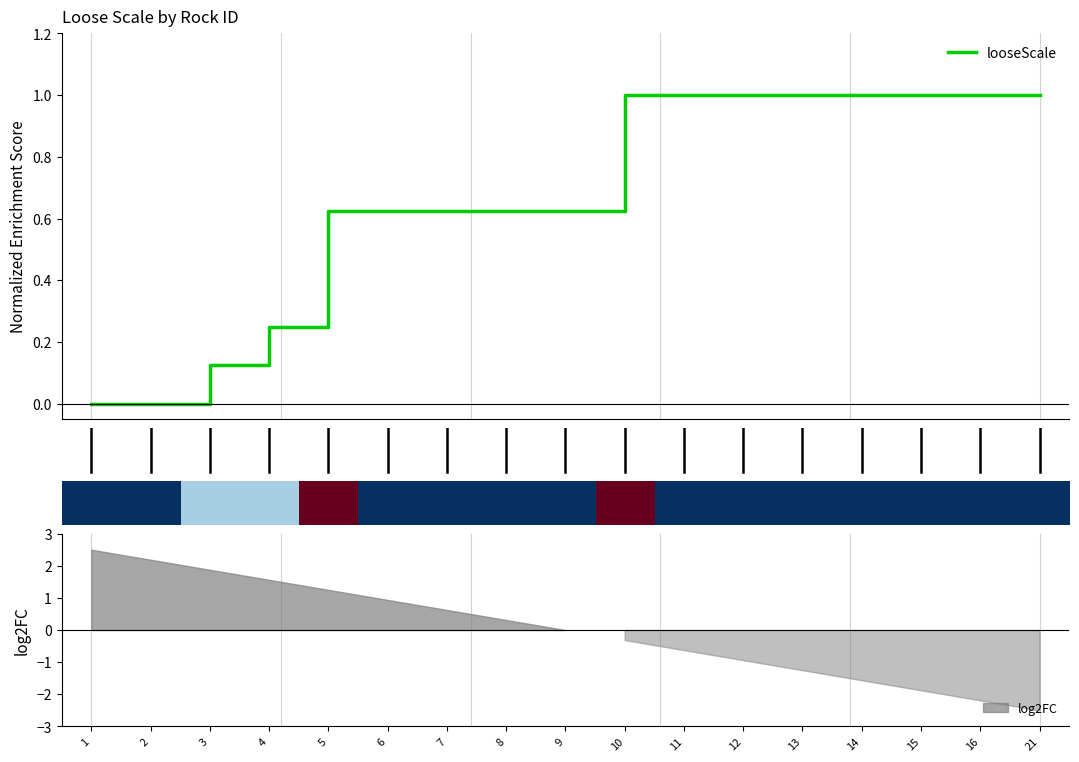

How many looseScale values are between 0 and 1?

17